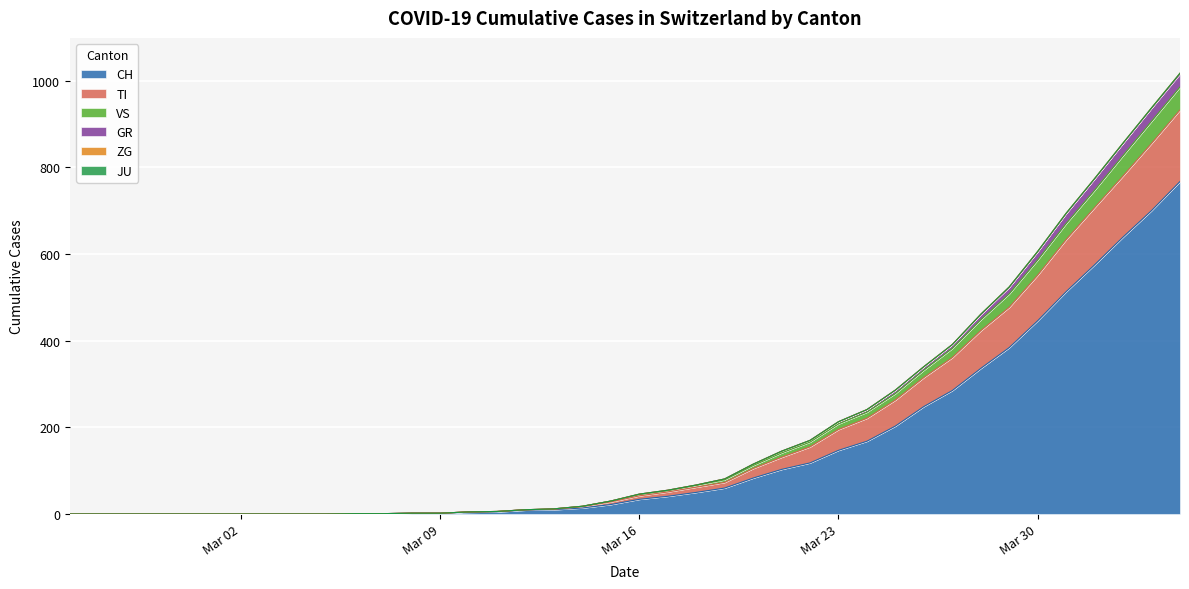

At which category does the chart reach its peak across all series?

2020-04-04